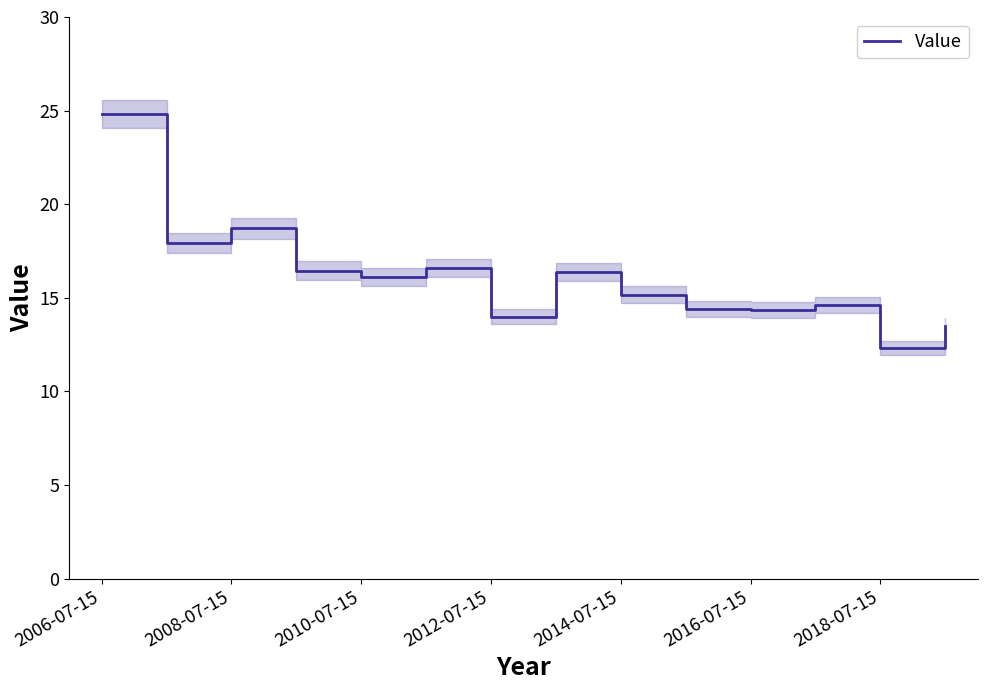

The Value series shows 6.5 at 2010-07-15. True or false?

False